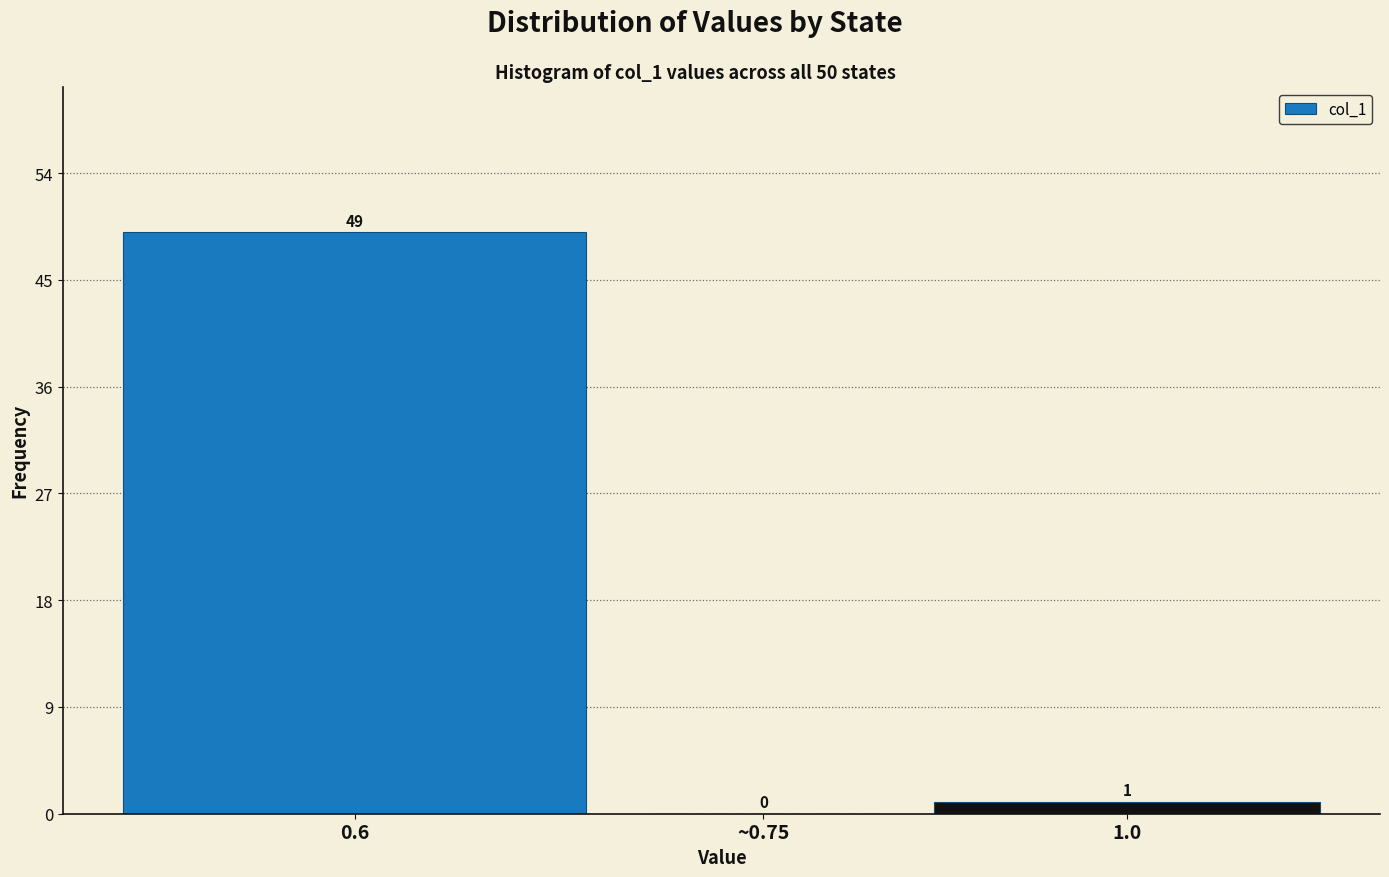

Reading right to left, extract all data points from this chart.

1.0=1	~0.75=0	0.6=49